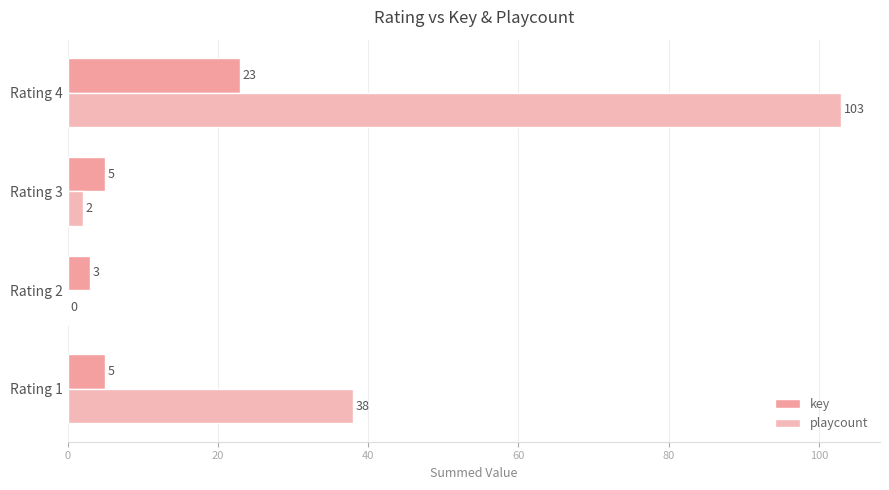

Which series has the largest total across all categories?

playcount